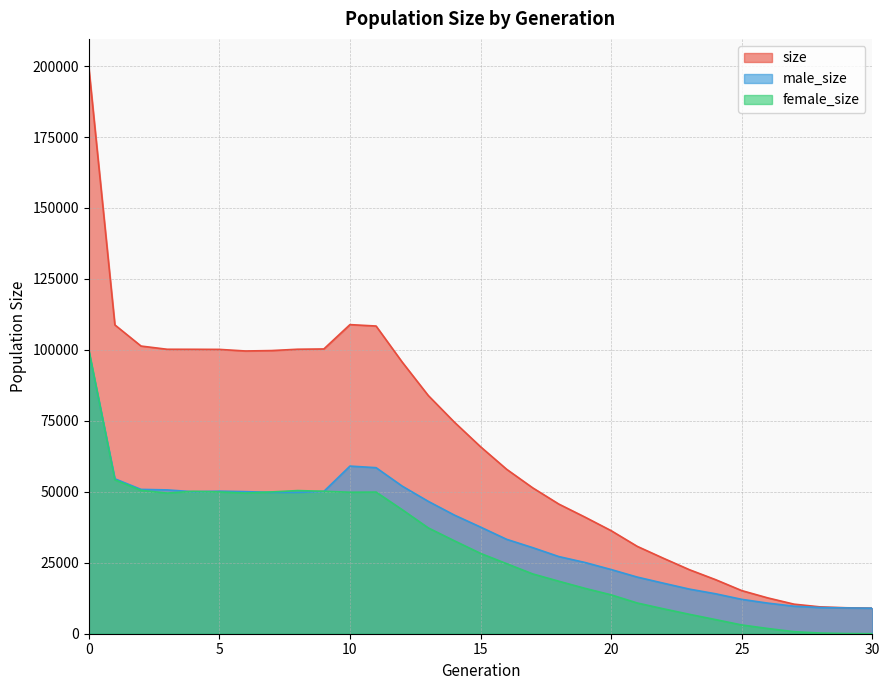

How many times do male_size and female_size cross each other?

5